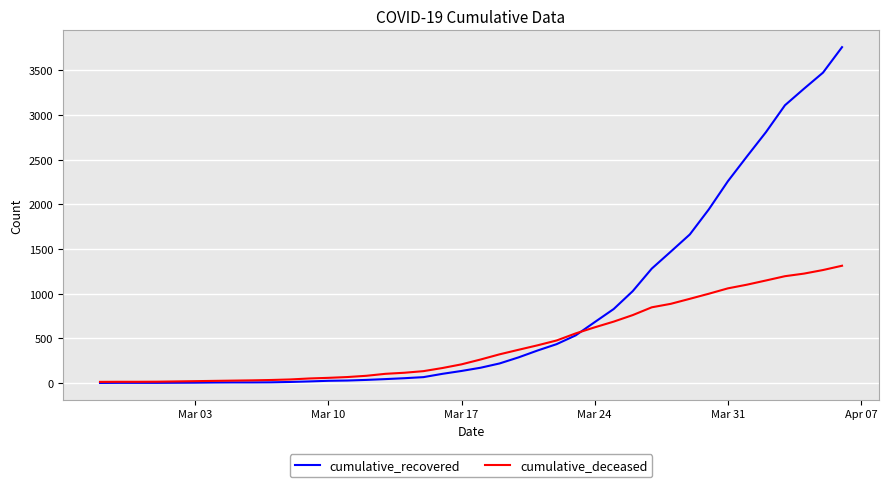

List the series in order of their peak value, highest first.

cumulative_recovered, cumulative_deceased